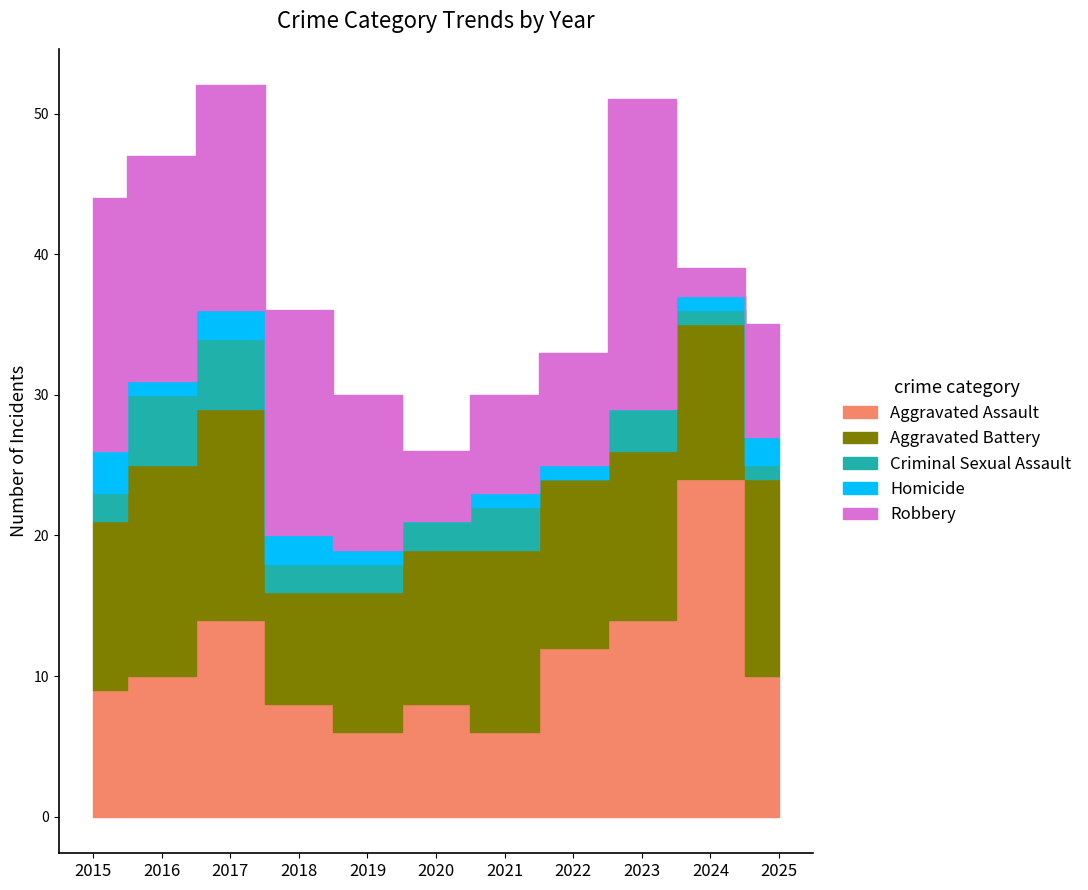

The value of Robbery at 2024 is 2. True or false?

True